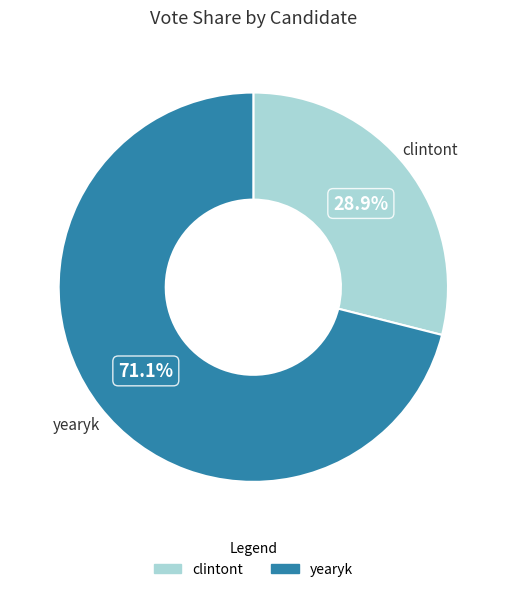

True or false: yearyk accounts for 71% of the total.

True